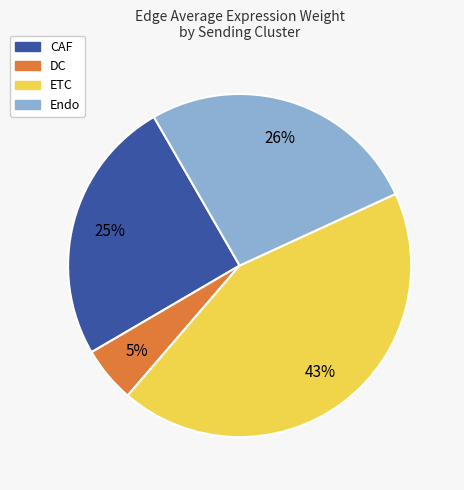

How many segments does this pie chart have?

4